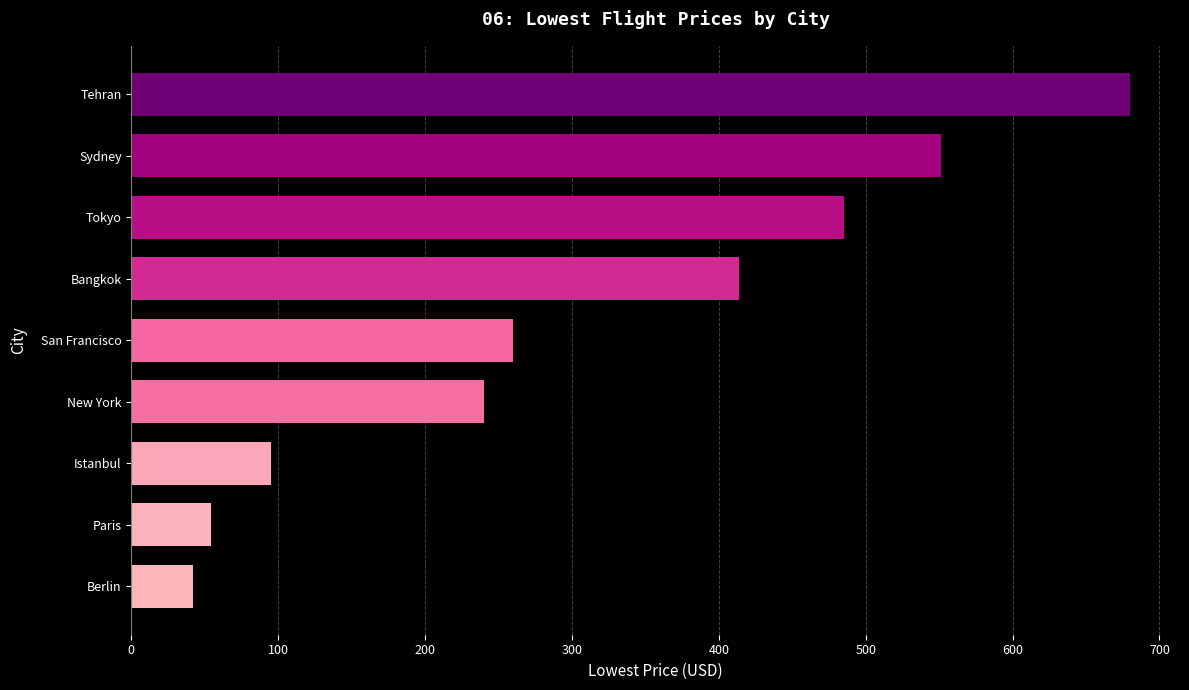

What is the difference between the second highest and minimum values?

509